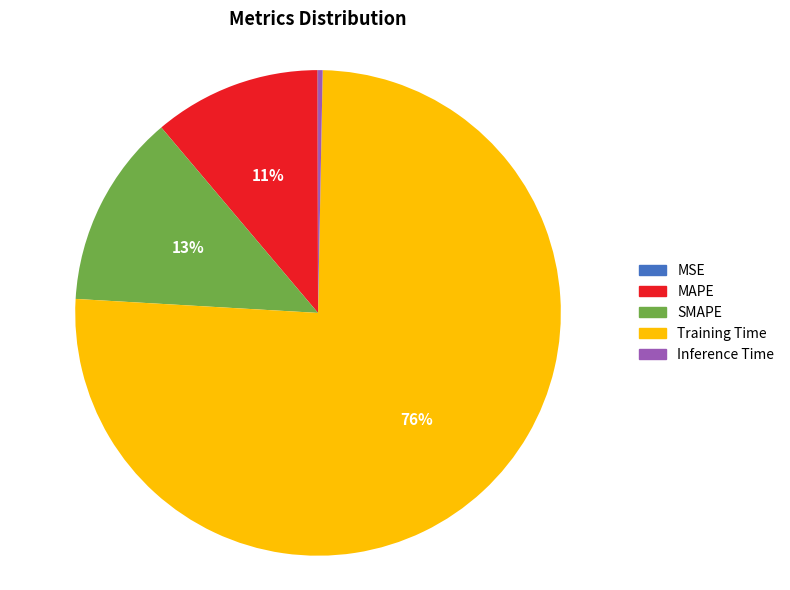

To the nearest percent, what is the combined percentage of MAPE and Inference Time?

11%